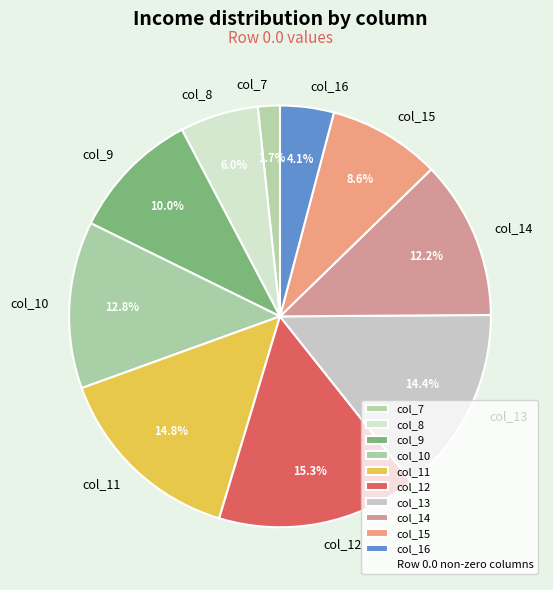

True or false: col_9 accounts for 10% of the total.

True